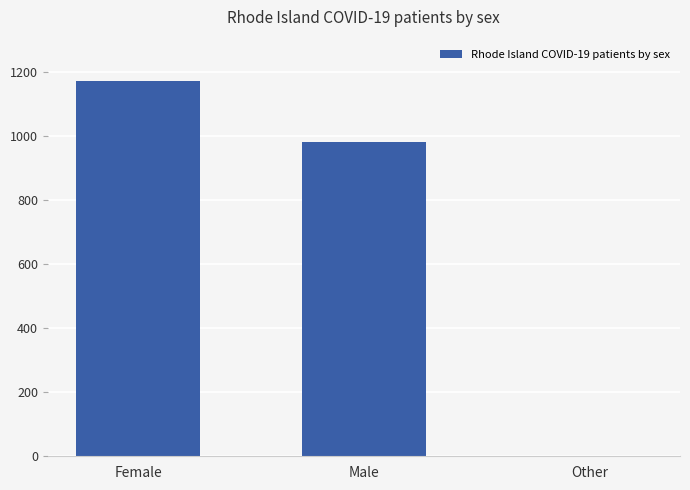

How many series are shown in this chart?

1